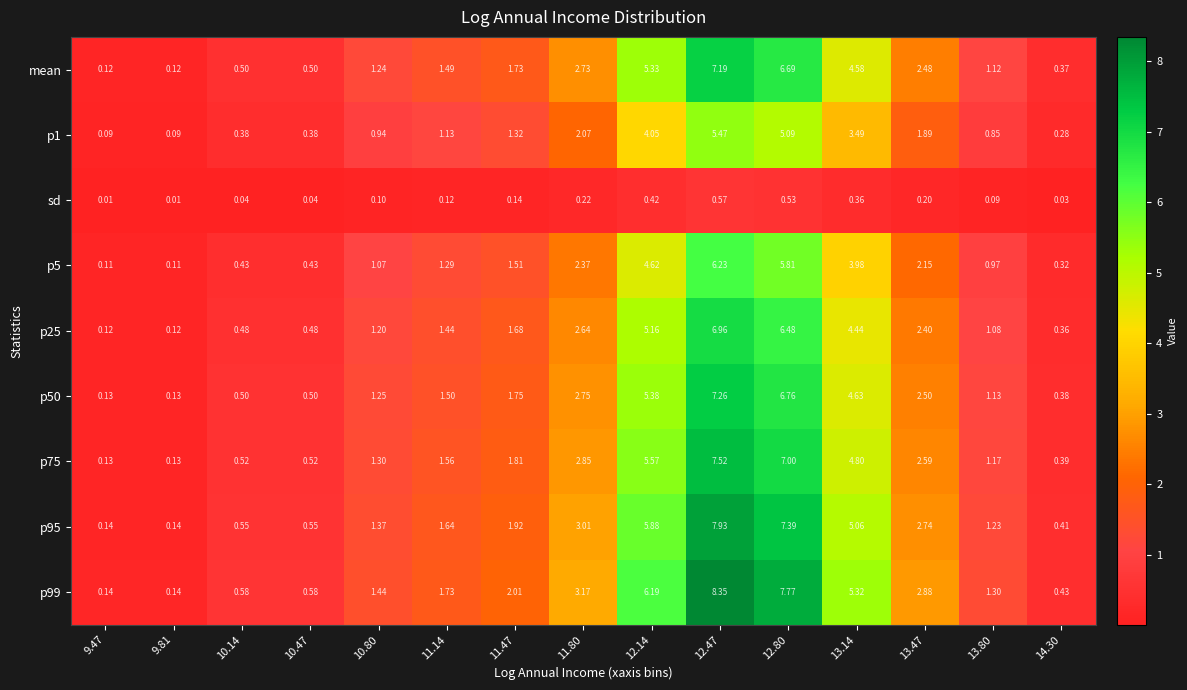

Rank the series at 12.80 from lowest to highest value.

sd, p1, p5, p25, mean, p50, p75, p95, p99